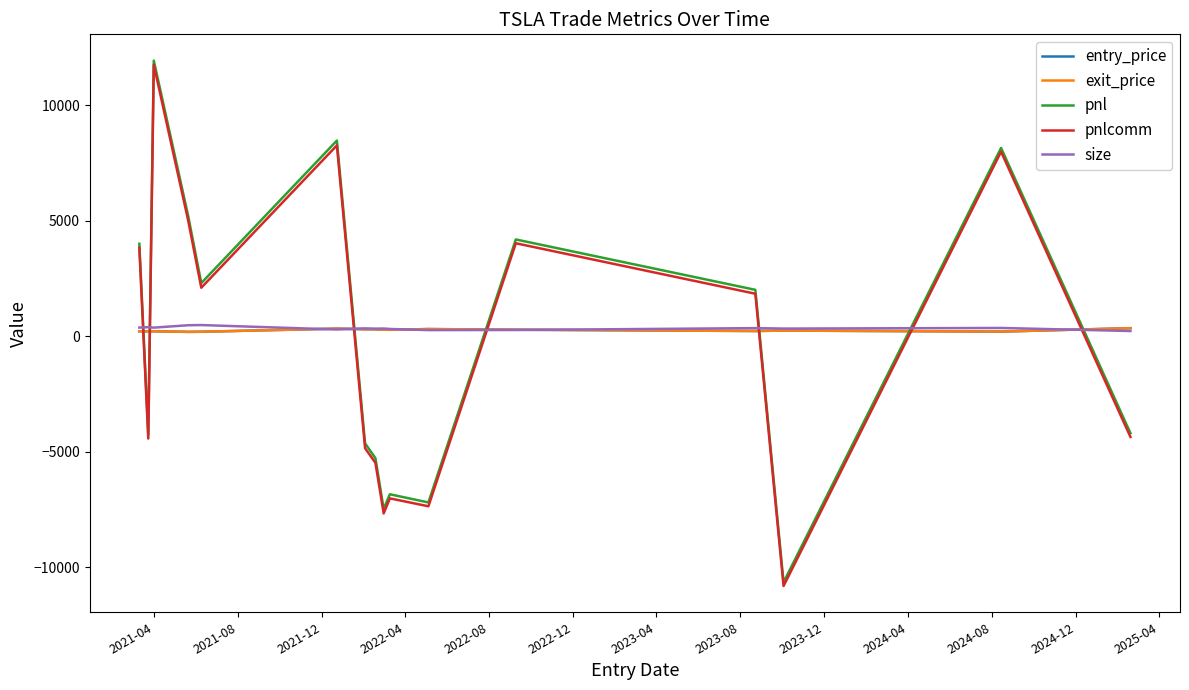

What is the value of the entry_price point at the 10th from the left?

286.3